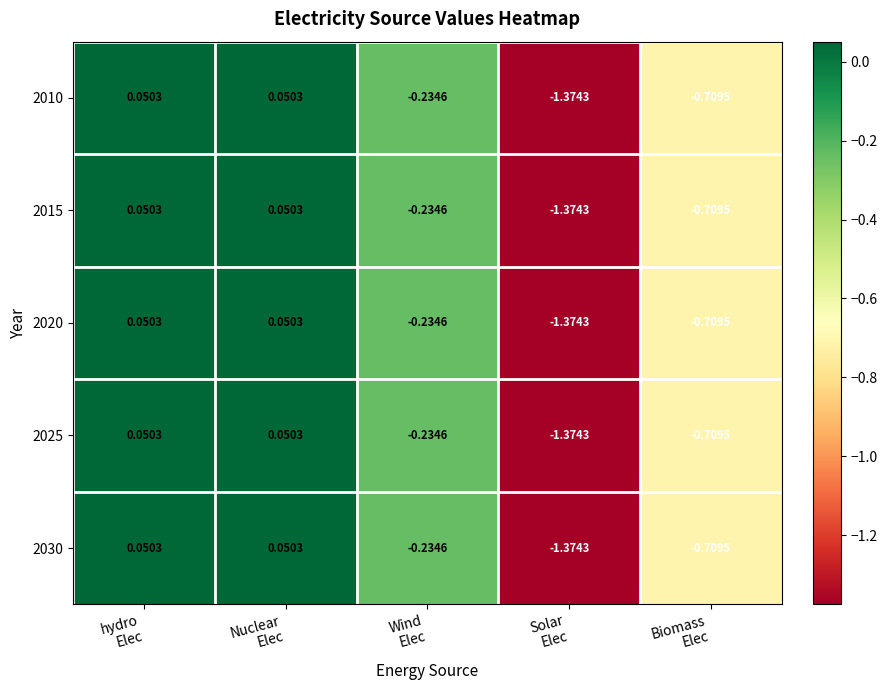

How many data points in 2025 are less than 0?

3